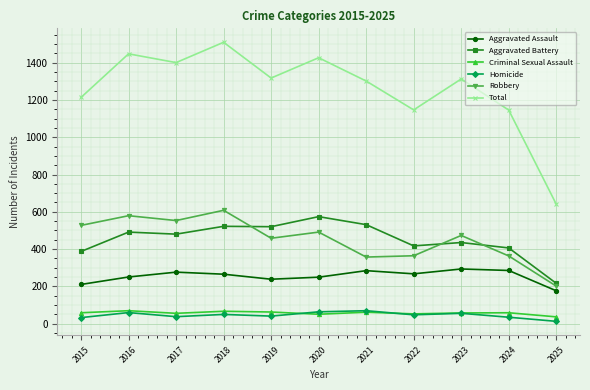

What is the value of the Total point at the 2nd from the left?

1448